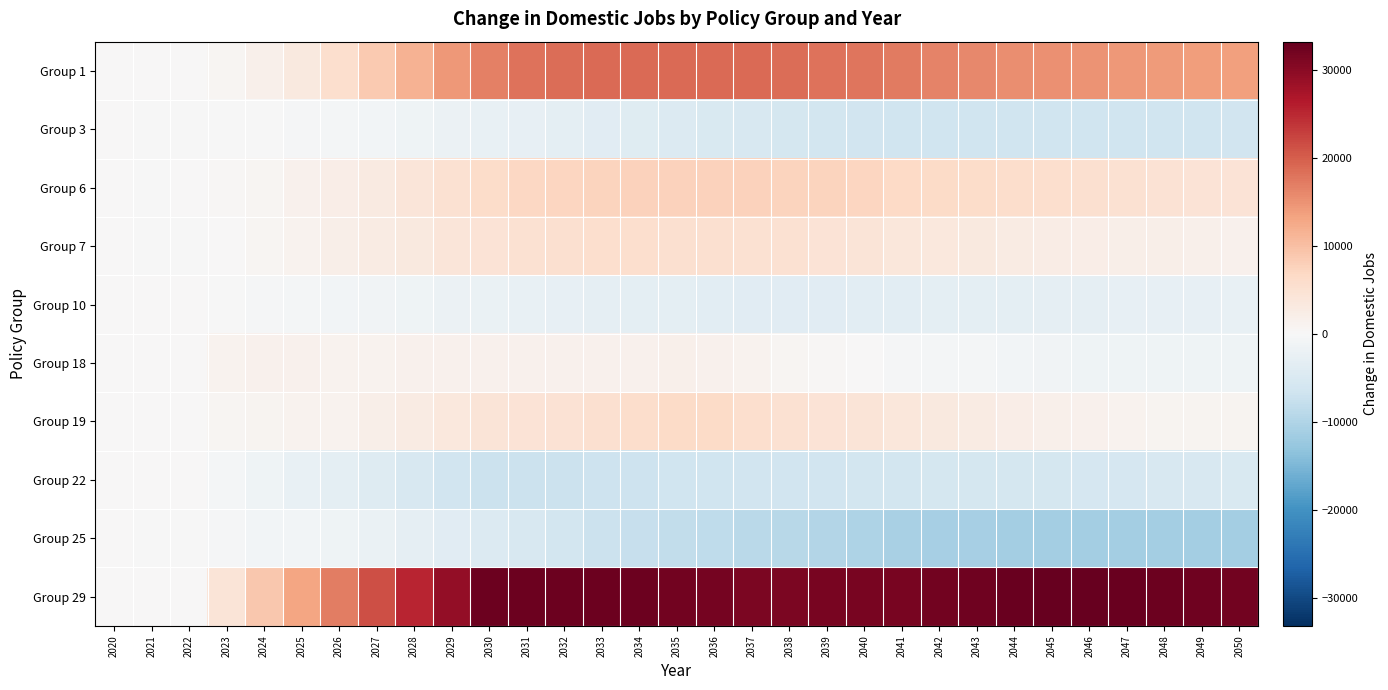

How many series are shown in this chart?

10